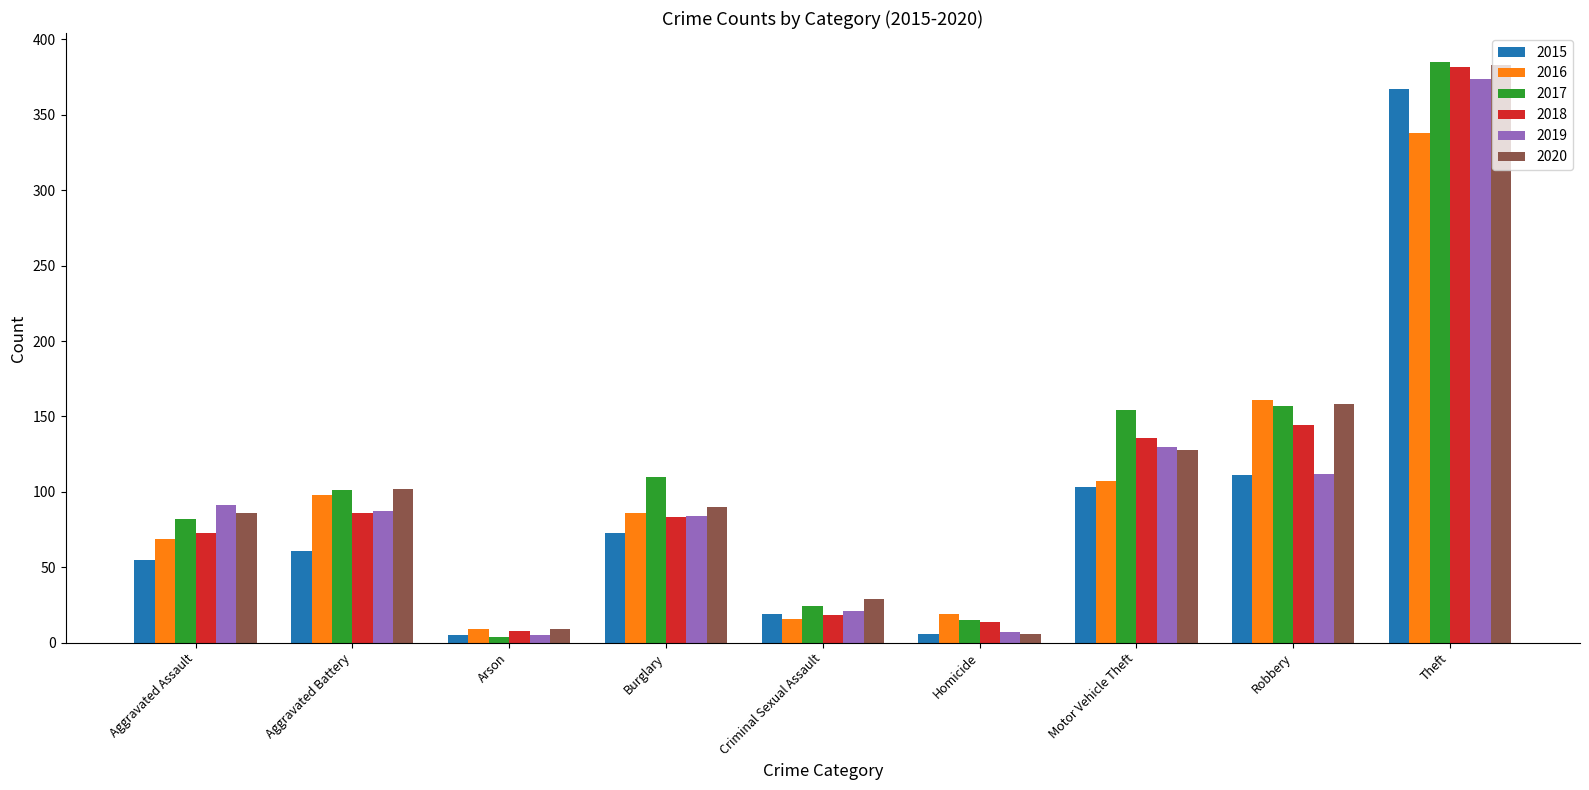

Count the number of categories in the chart.

9